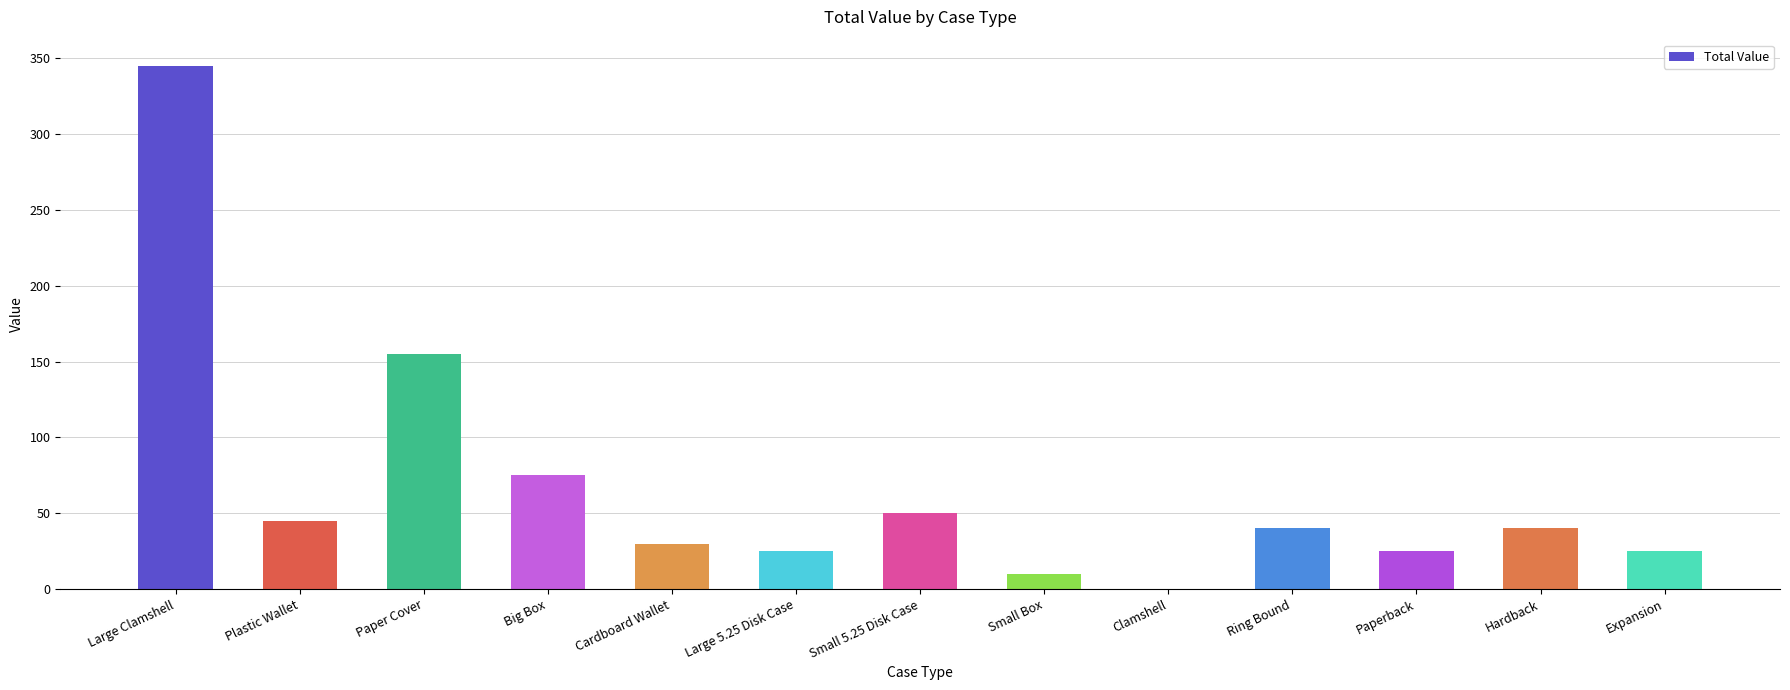

What is the sum of all values?

865